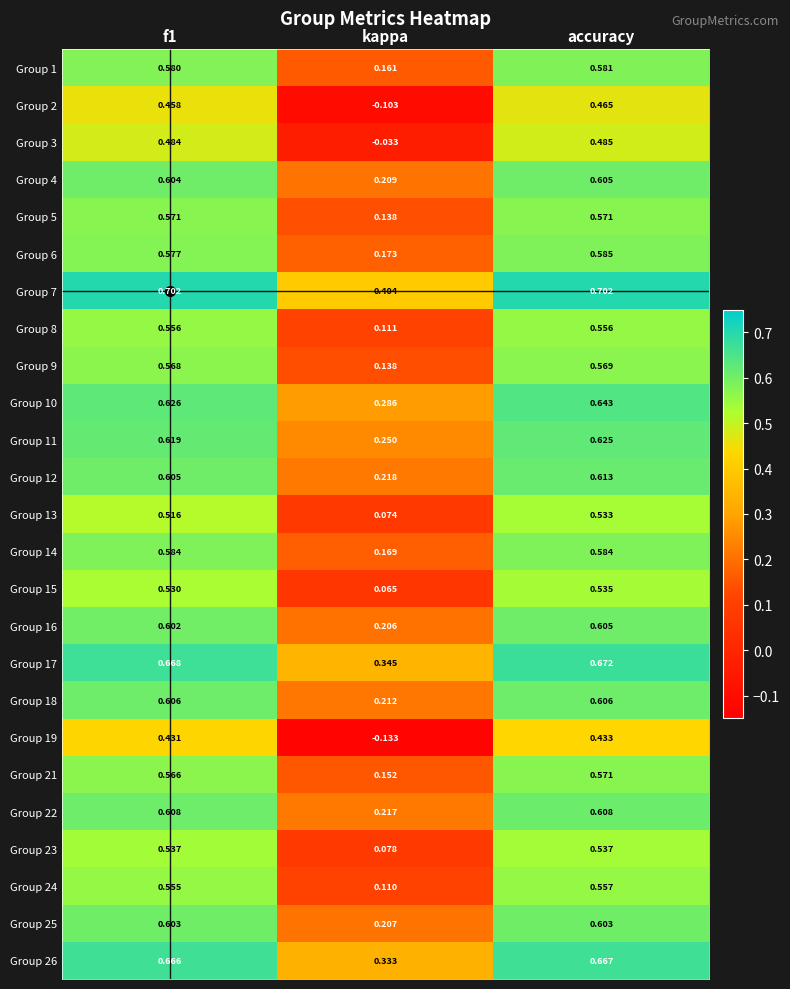

What is the total value across all series at f1?

14.4